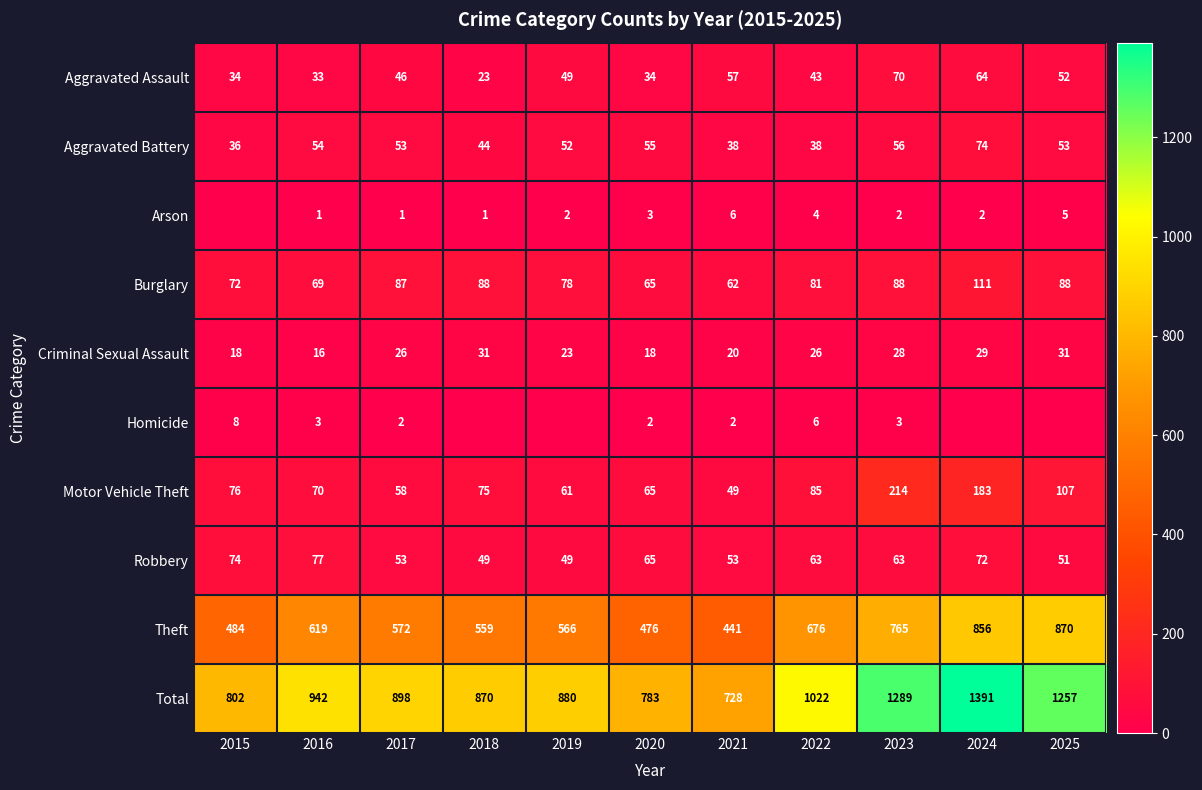

At which category is the sum across all series the highest?

2024